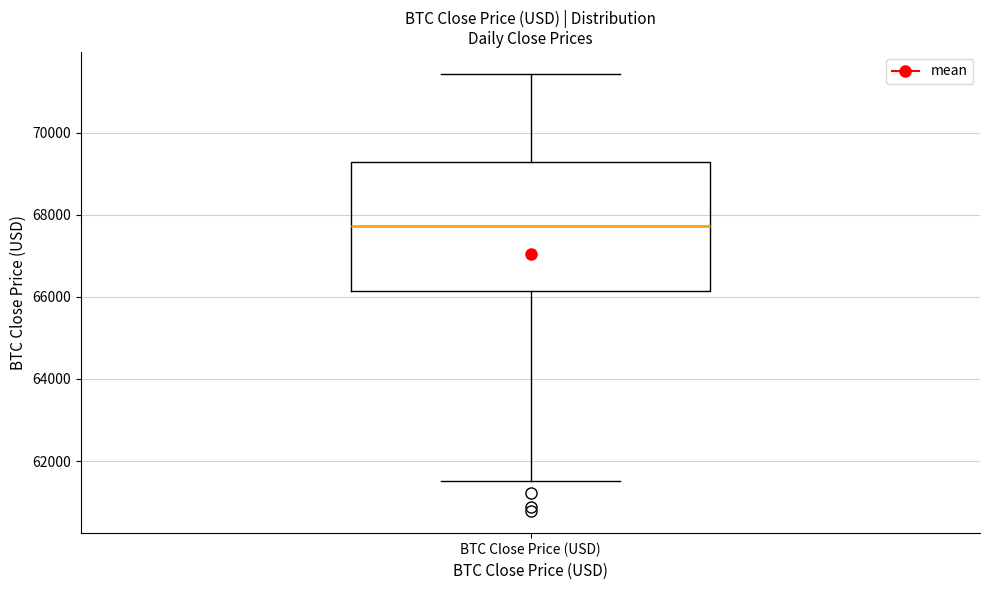

Read this box plot against the y-axis: the position of the median line, the range covered by the box, and the ends of both whiskers. The values are not printed on the chart, so give them approximately, as read against the axis.

median 67800, box 66200 to 69200, whiskers 61600 to 71400